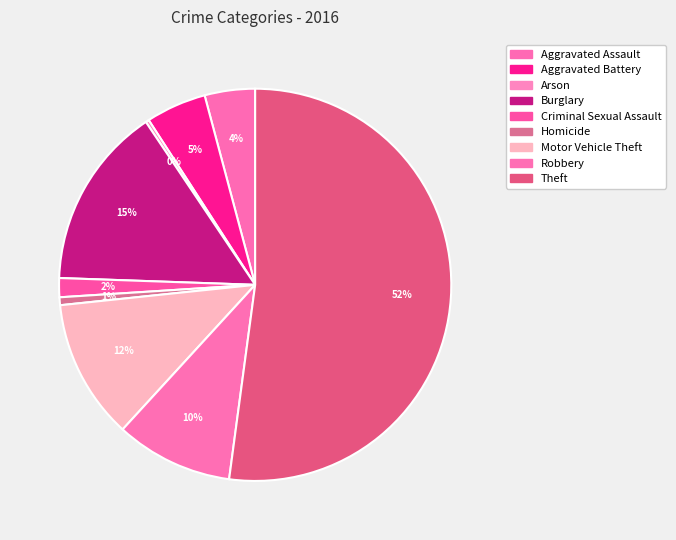

How much of the chart is everything except Robbery?

90.3%